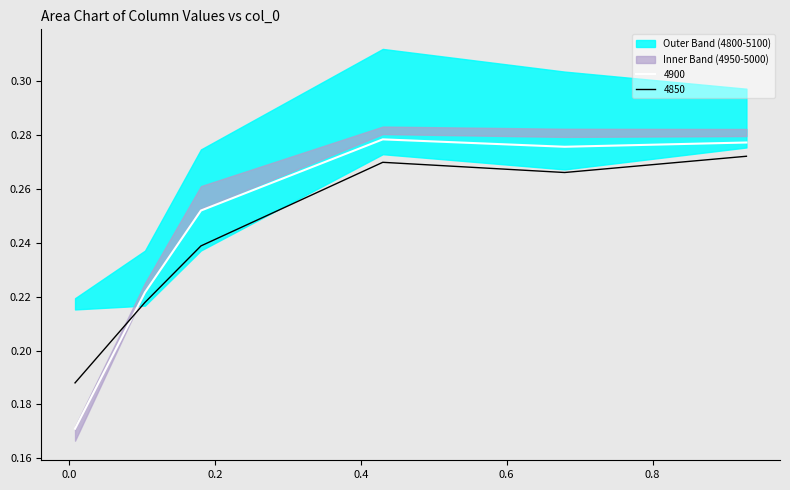

Rank the series by their maximum value, from lowest to highest.

4850, 4800, 4900, 4950, 5000, 5100